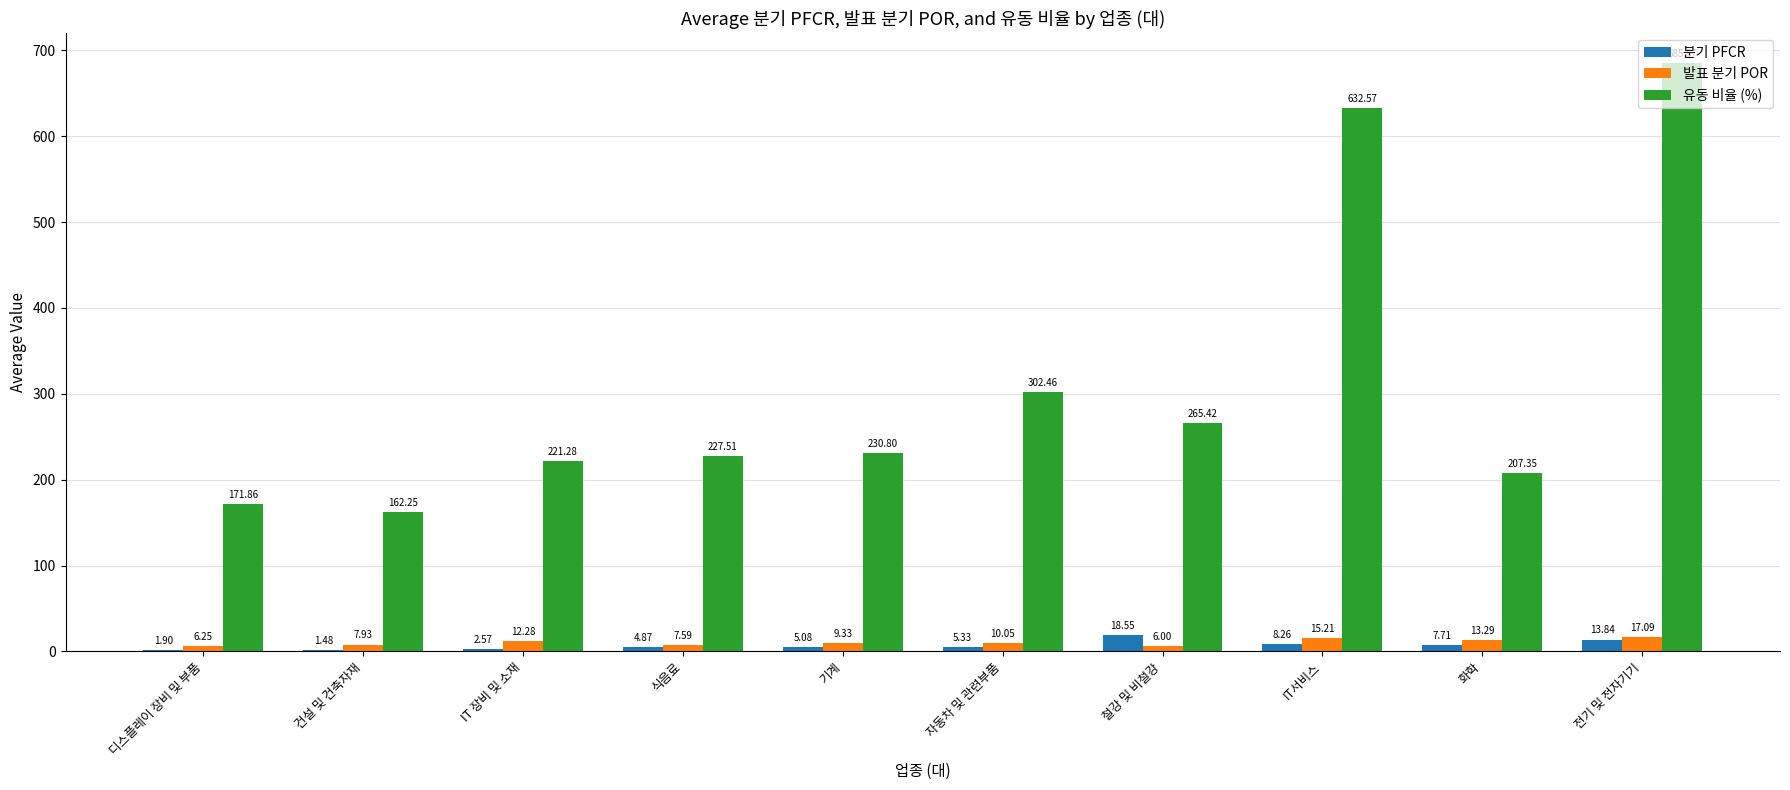

True or false: 유동 비율 (%) has a value of 685.6 at 전기 및 전자기기.

True